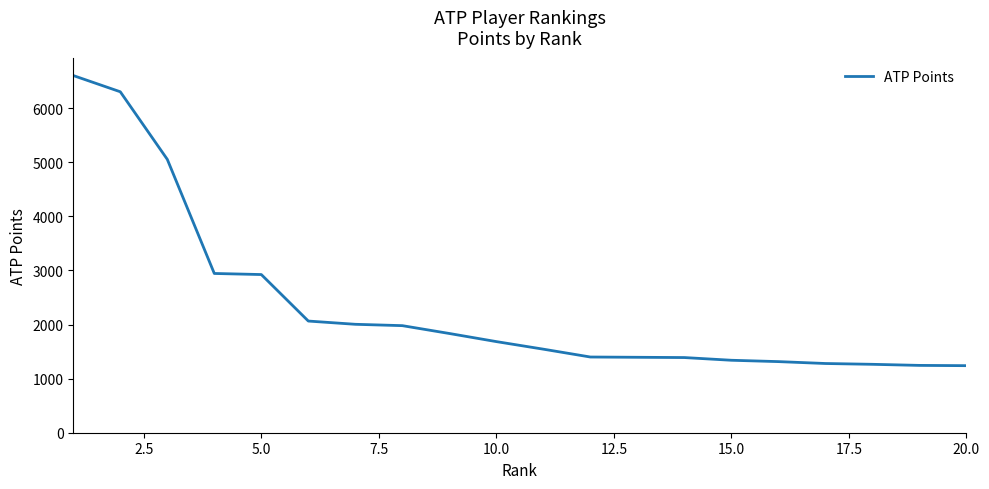

What is the difference between the maximum and minimum values?

5365